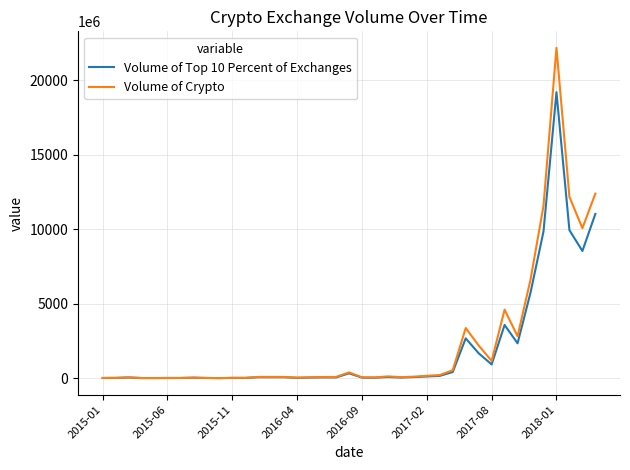

Which series has the largest range (max minus min)?

Volume of Crypto